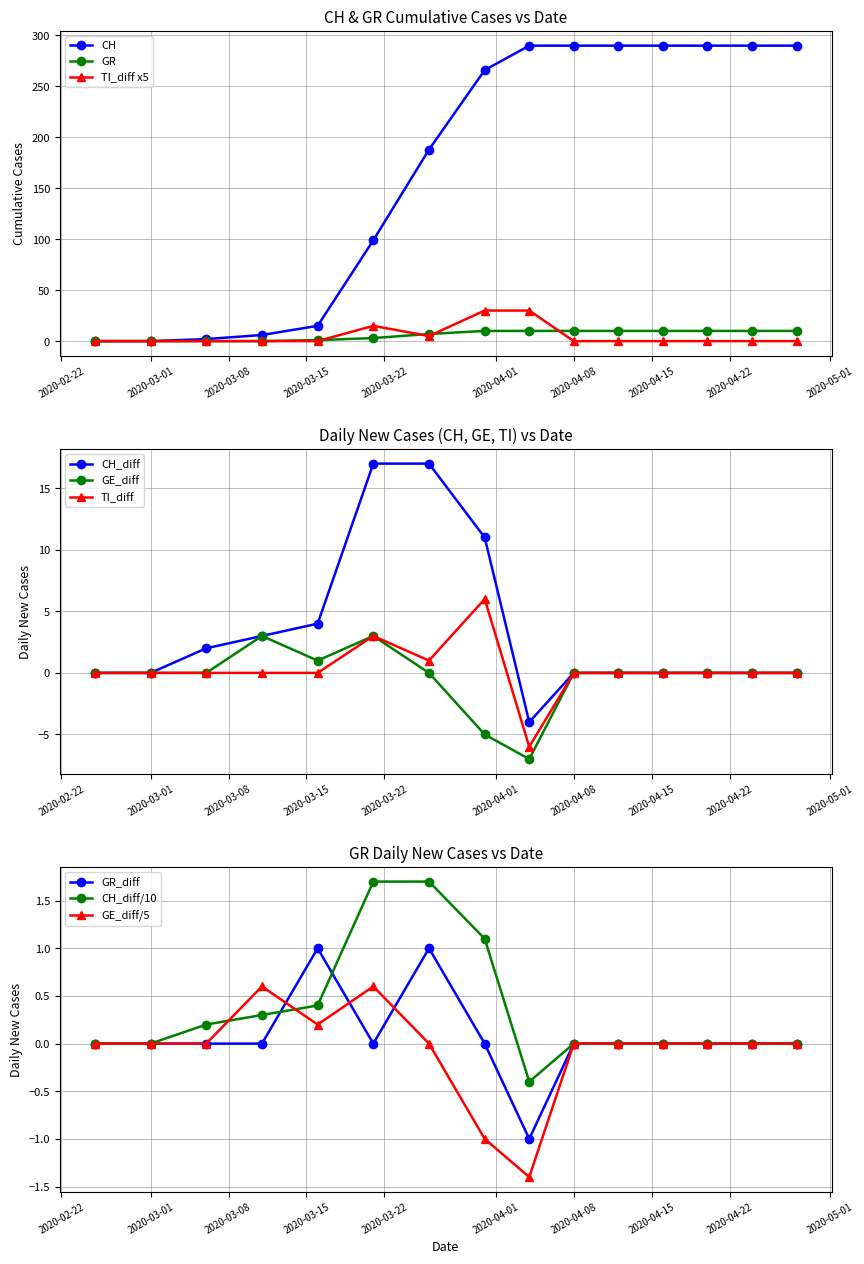

What is the maximum value for GR?

10